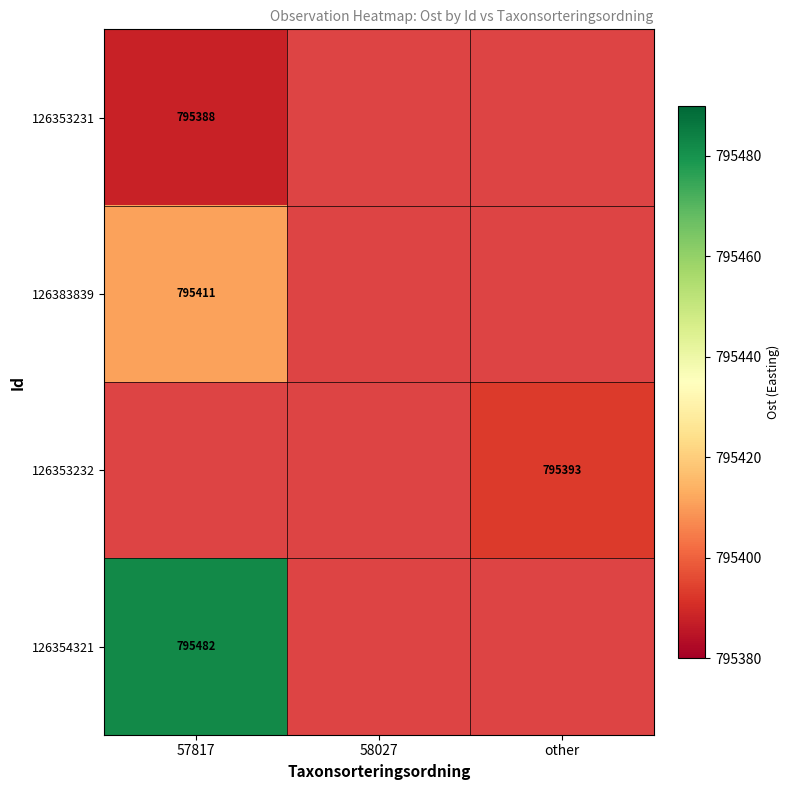

At how many categories does at least one series exceed 795480?

1